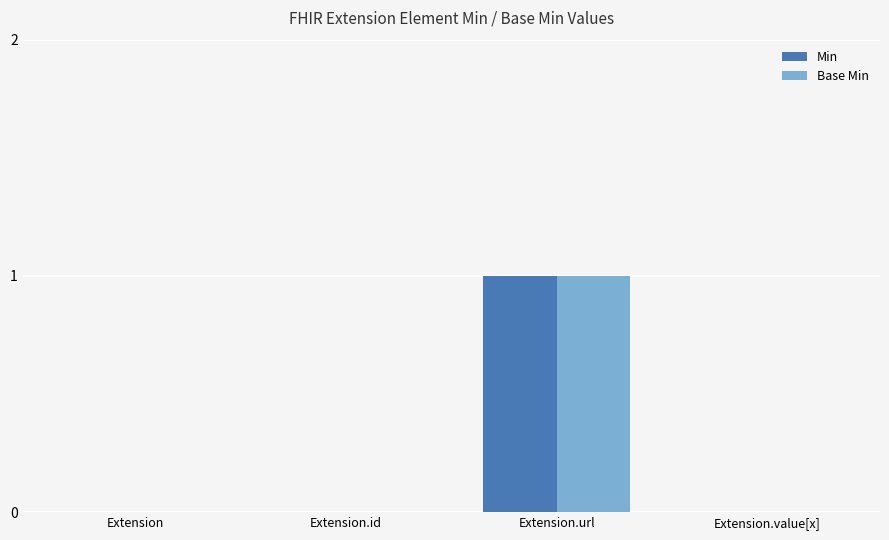

Count the number of data series in this chart.

2